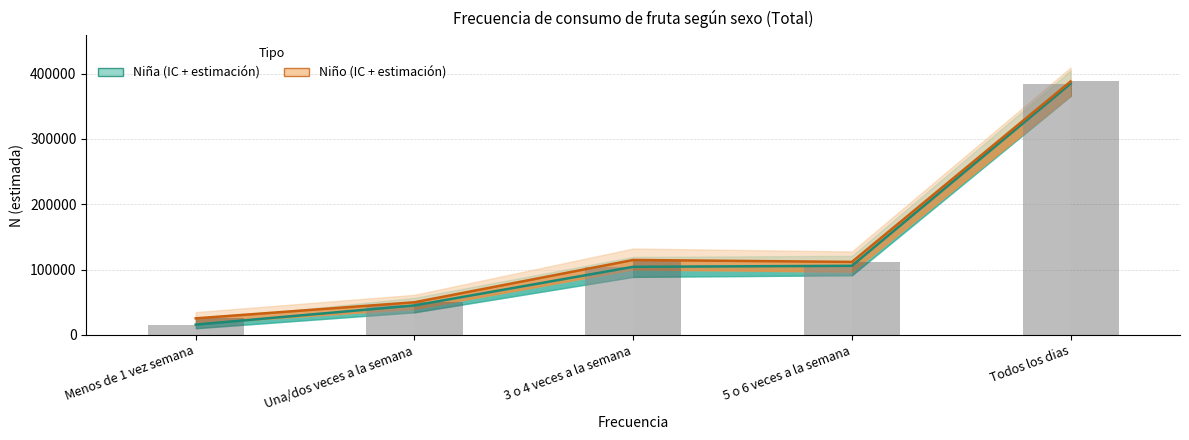

Is the value of Niño N (barra) at 5 o 6 veces a la semana greater than the value of Niña (estimada) at 5 o 6 veces a la semana?

Yes